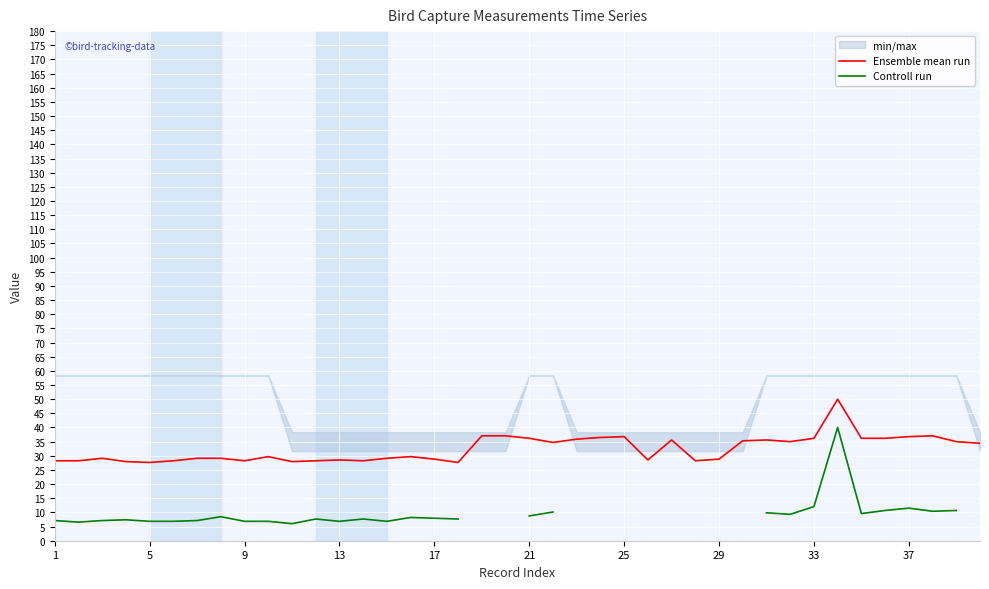

The value of Ensemble mean run at 5 is 27.6. True or false?

True